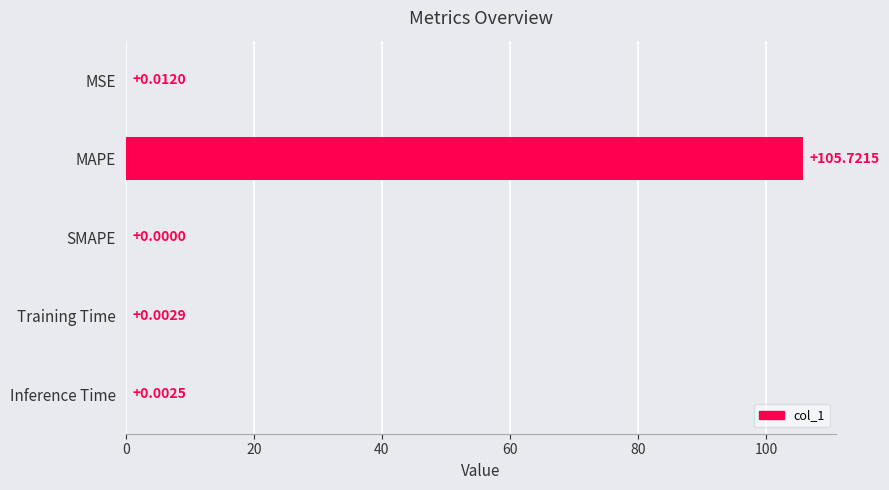

What is the change in value from MAPE to SMAPE?

-105.7